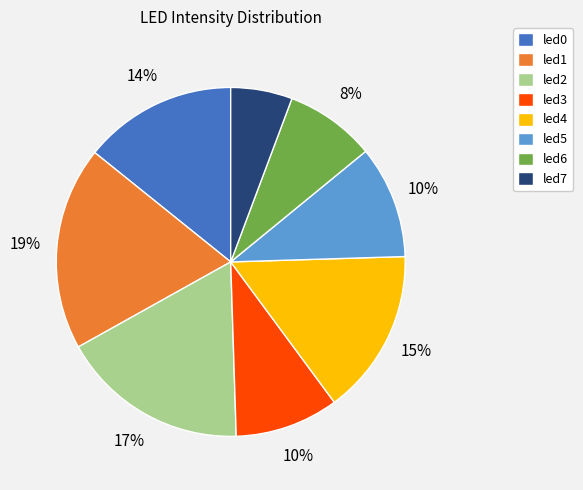

What is the smallest slice in the pie chart?

led7